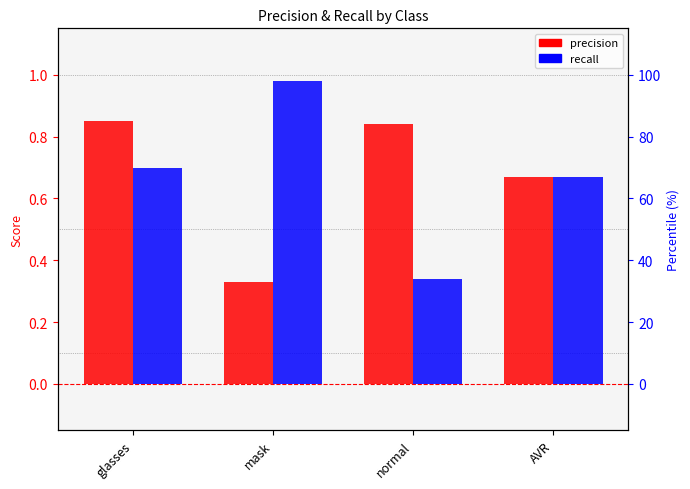

Which series has the largest total across all categories?

precision